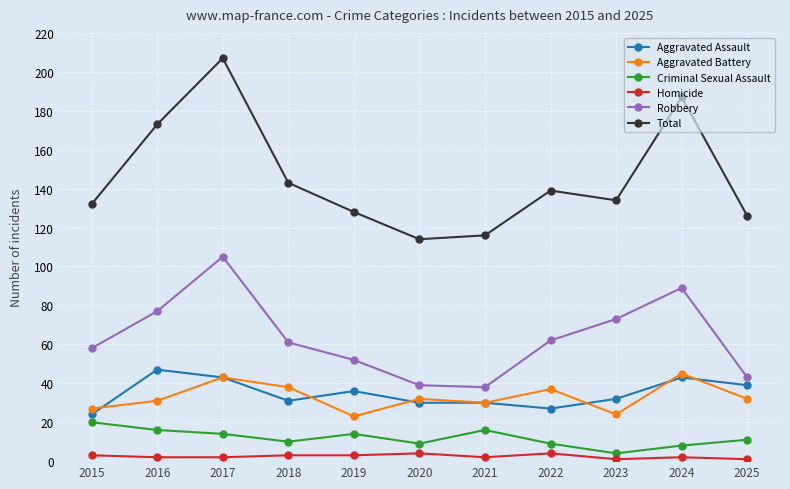

Where does the Total series first go above 134?

2016